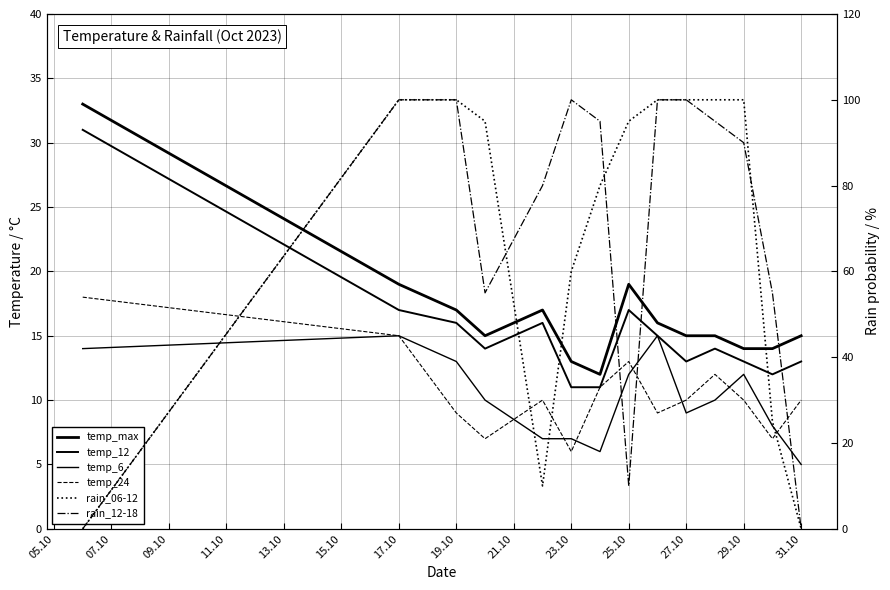

True or false: temp_12 has a value of 5 at 21.10.

False